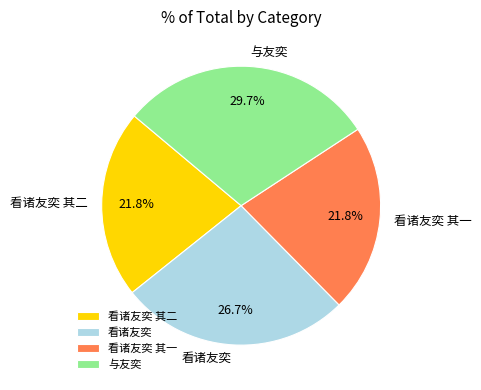

True or false: 看诸友奕 其一 accounts for 22% of the total.

True